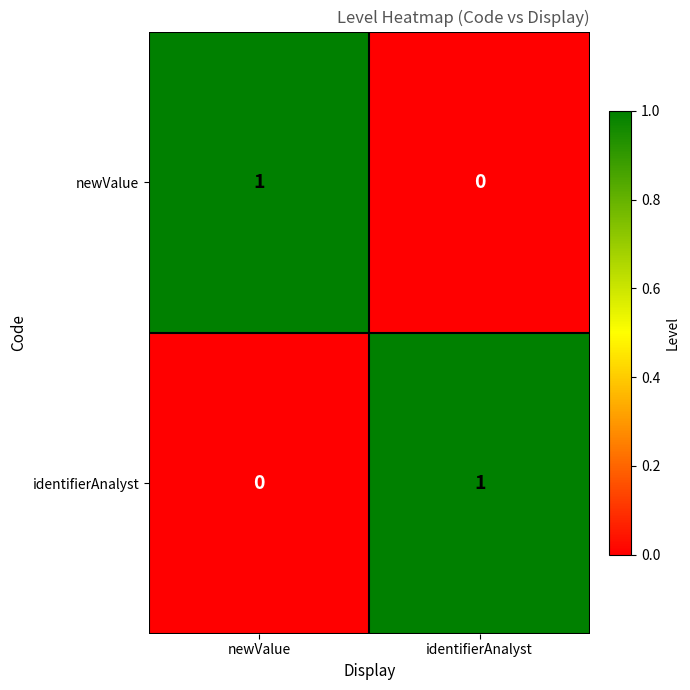

At which label does identifierAnalyst reach its peak?

identifierAnalyst